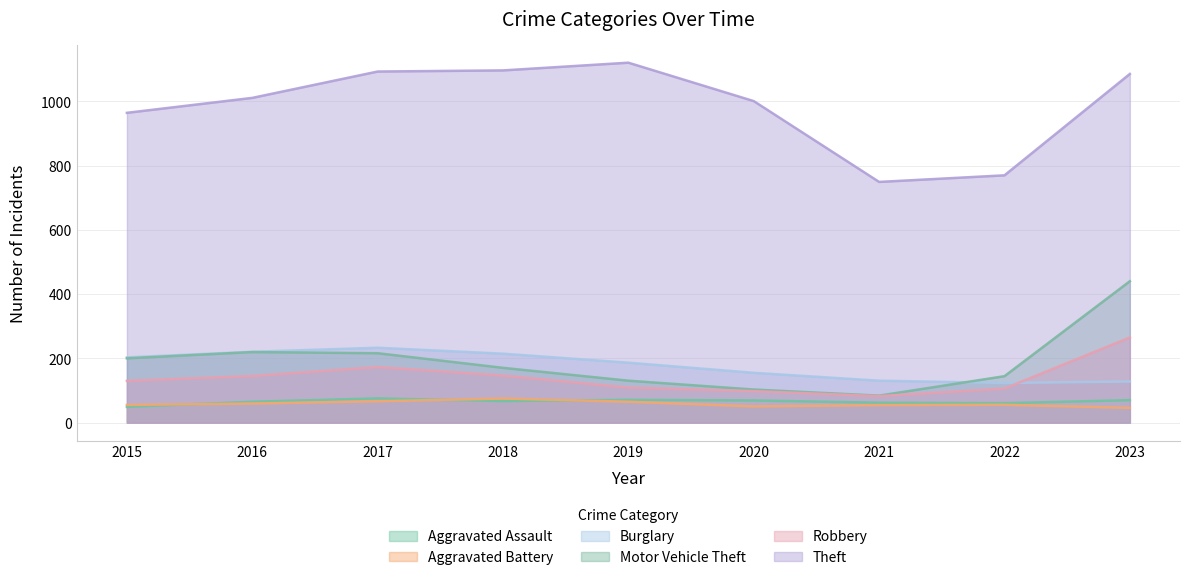

List the series in order of their peak value, highest first.

Theft, Motor Vehicle Theft, Robbery, Burglary, Aggravated Assault, Aggravated Battery